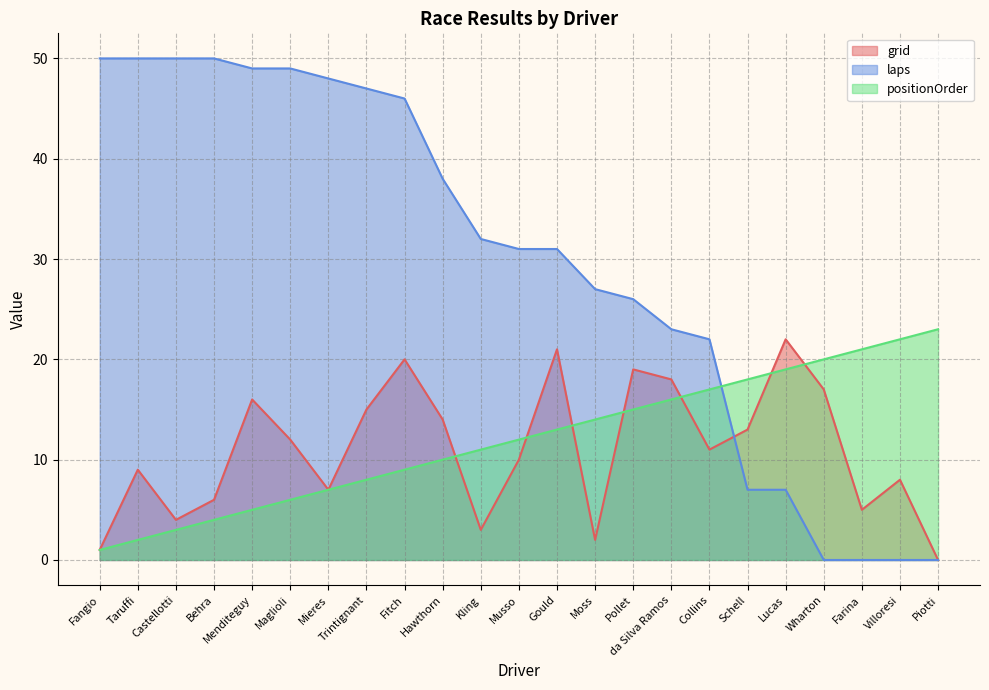

Which has a higher value, Mieres or Collins?

Collins